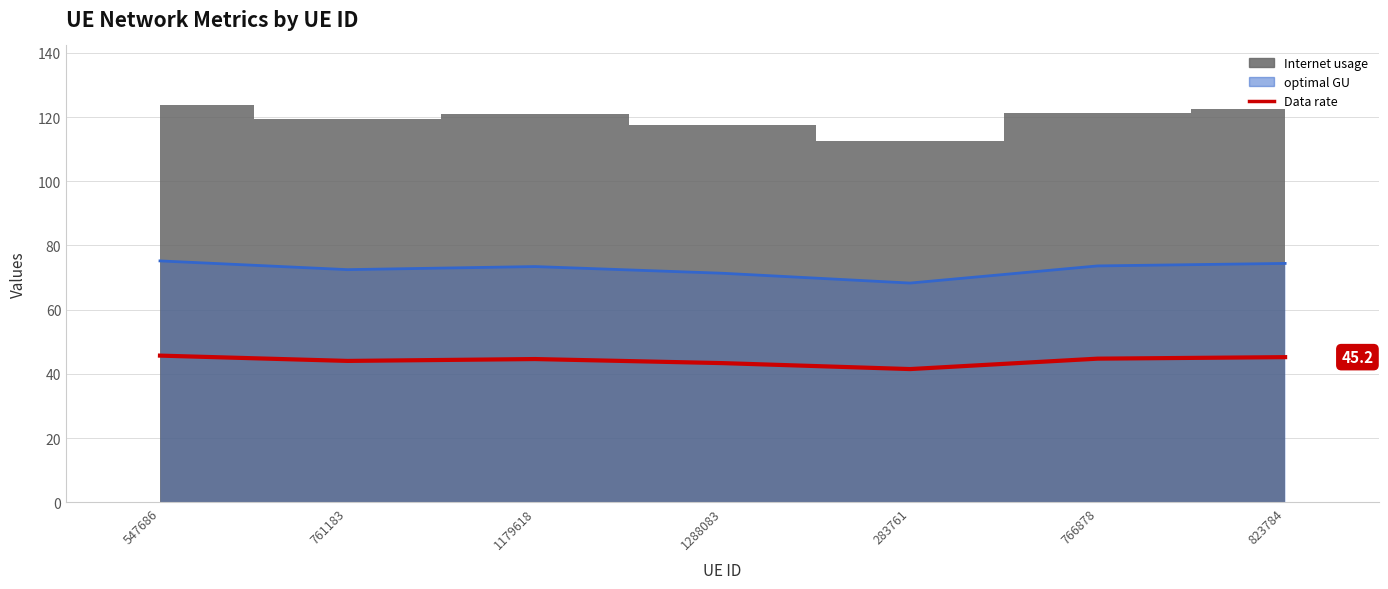

What is the minimum value shown in the chart?

41.5